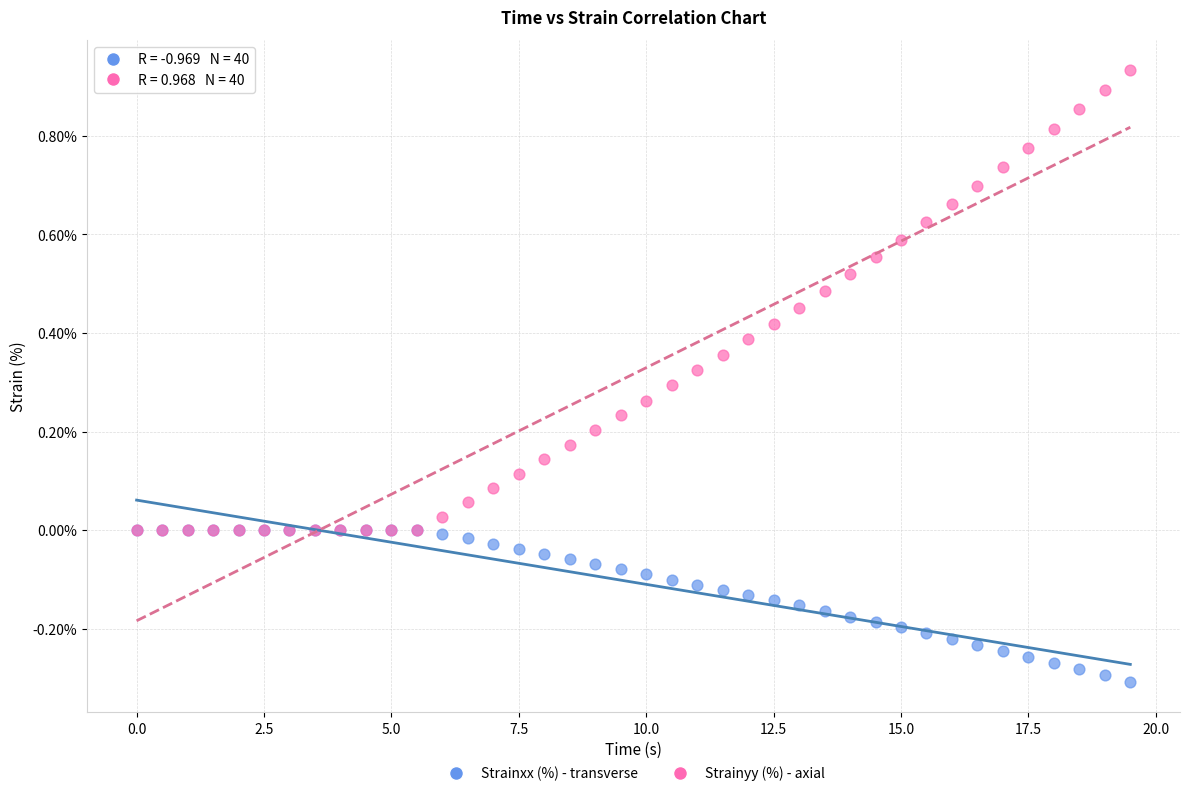

Which series has the widest spread of Y values?

Strainyy (%) - axial